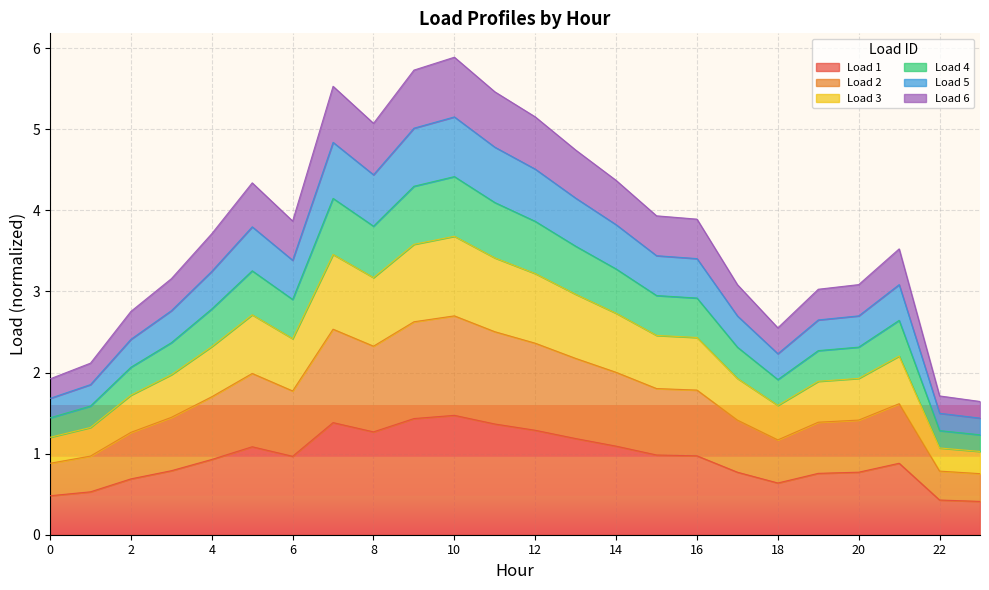

How many data points does each series have?

24